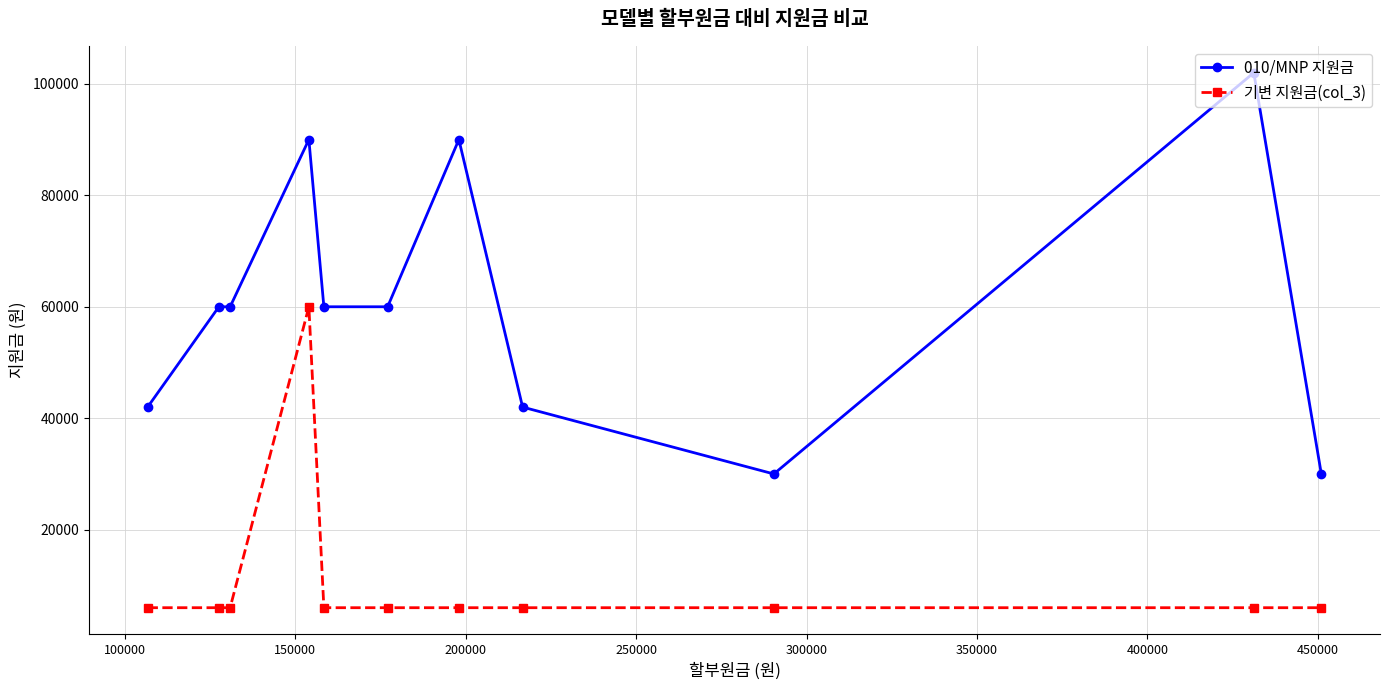

List the series in order of their peak value, highest first.

010/MNP 지원금, 기변 지원금(col_3)